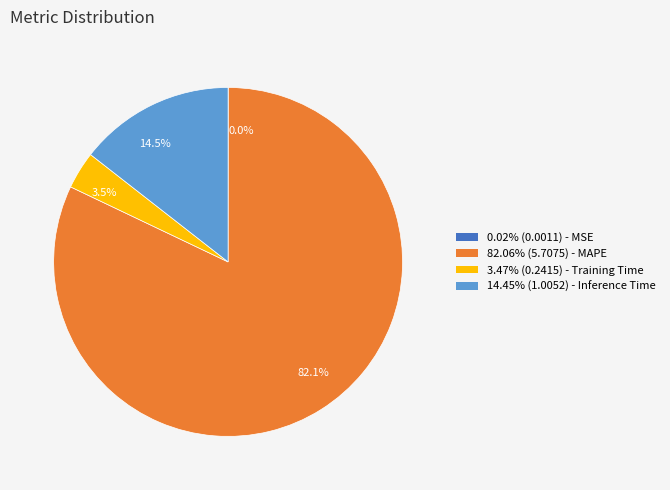

To the nearest percent, what is the difference between the largest and smallest slice percentages?

82%